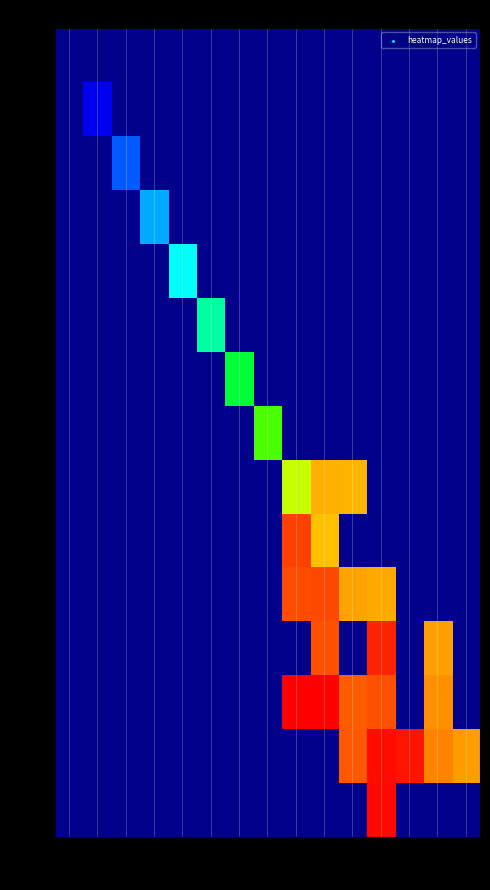

List the series in order of their peak value, lowest first.

497, 498, 499, 500, 501, 502, 503, 504, 505, 506, 507, 508, 509, 510, 511